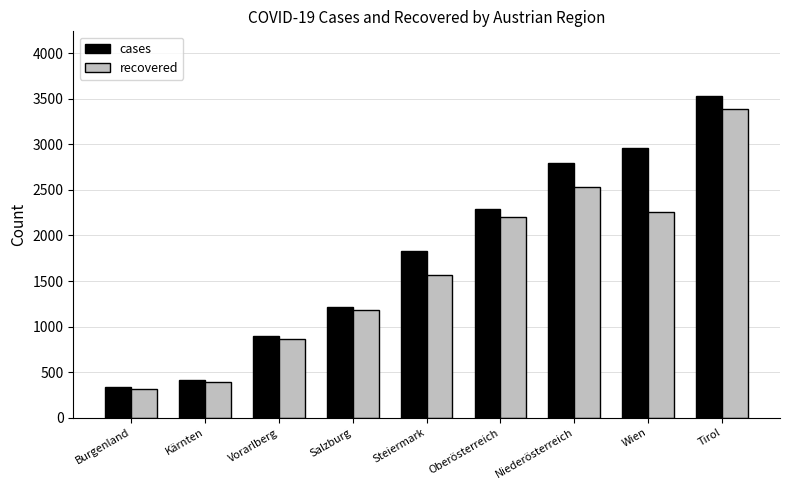

What is the label of the 3rd bar from the left?

Vorarlberg